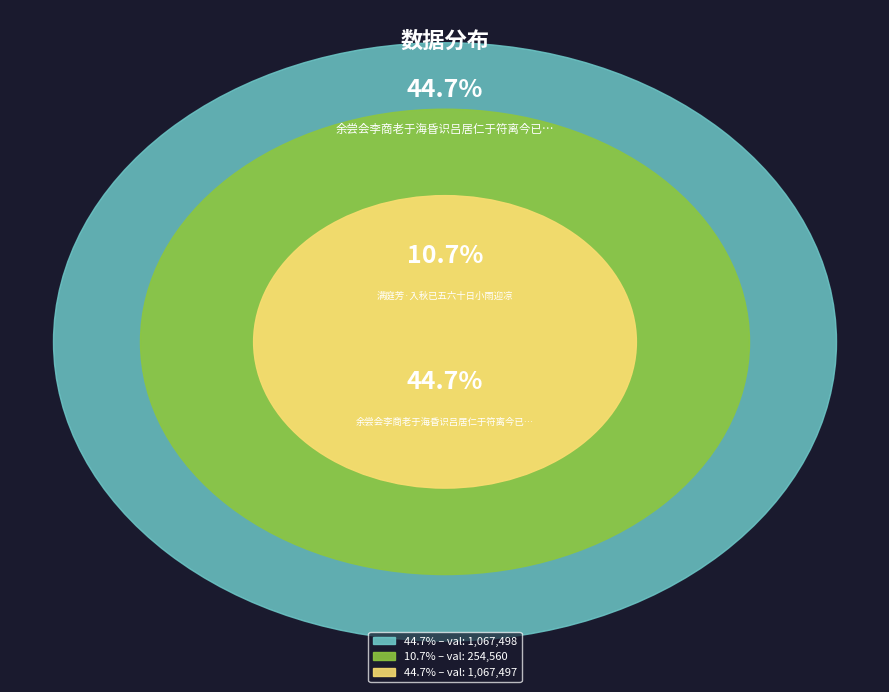

Which category has the smallest portion of the pie?

满庭芳·入秋已五六十日小雨迎凉